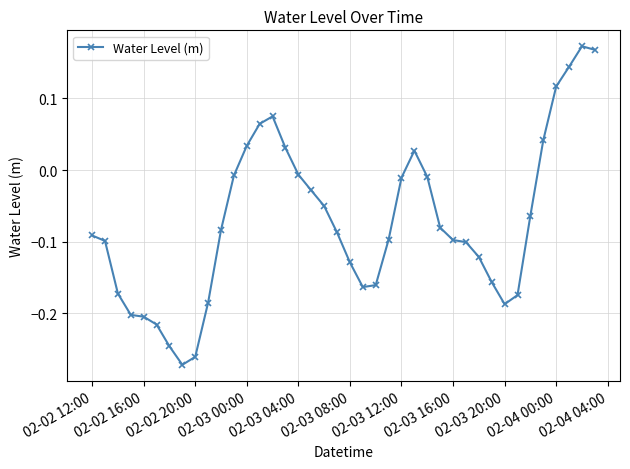

Does the chart have visible grid lines?

Yes